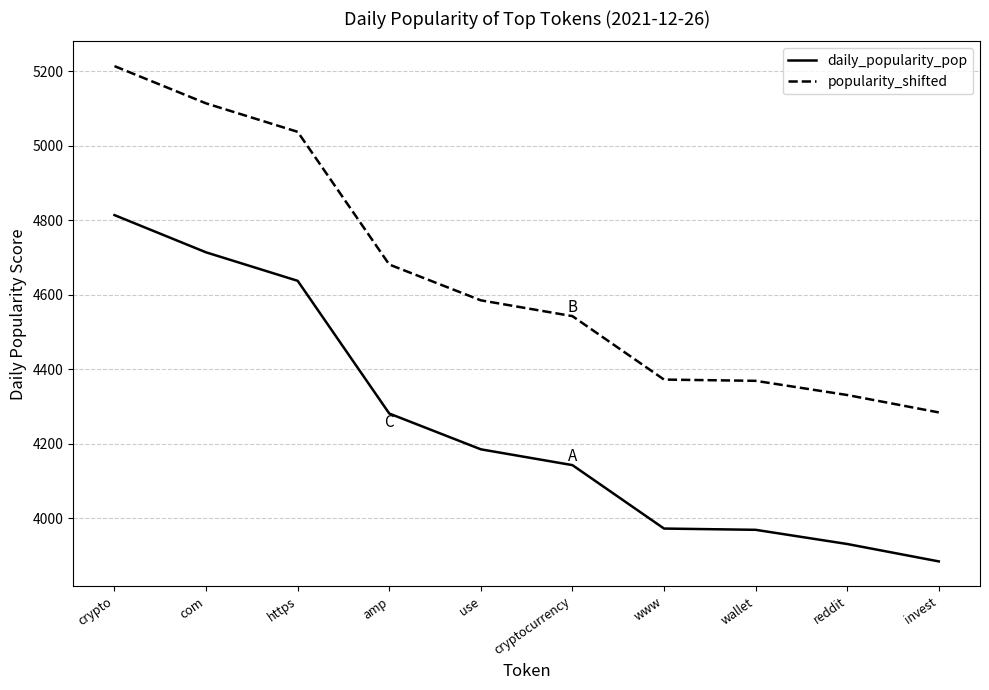

What are all the series names shown in the legend?

daily_popularity_pop, popularity_shifted